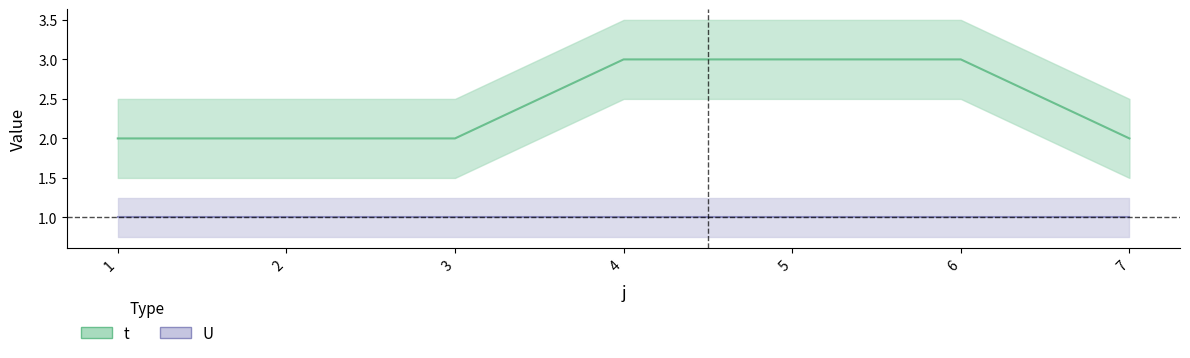

Rank the categories by value from highest to lowest.

4, 5, 6, 1, 2, 3, 7